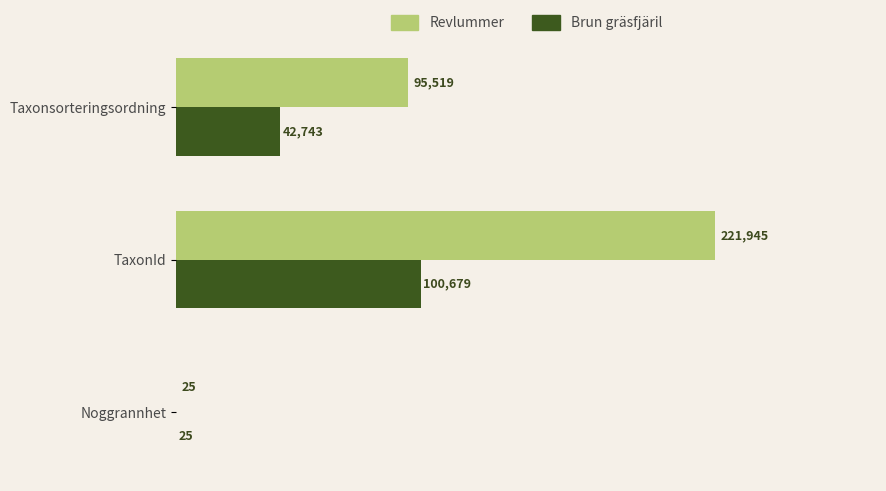

What is the maximum value shown in the chart?

221945